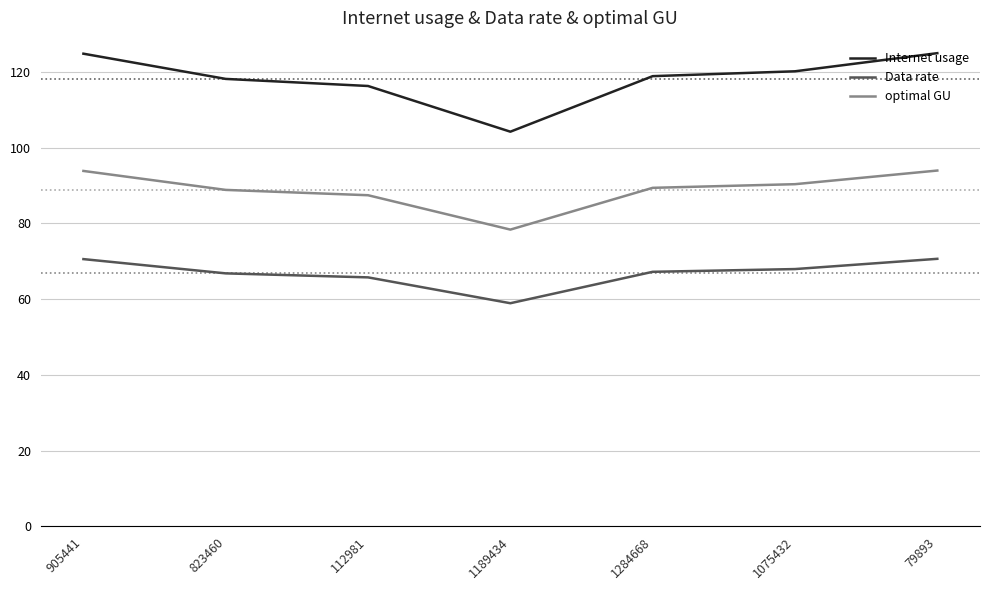

True or false: Data rate has a value of 70.7 at 79893.

True